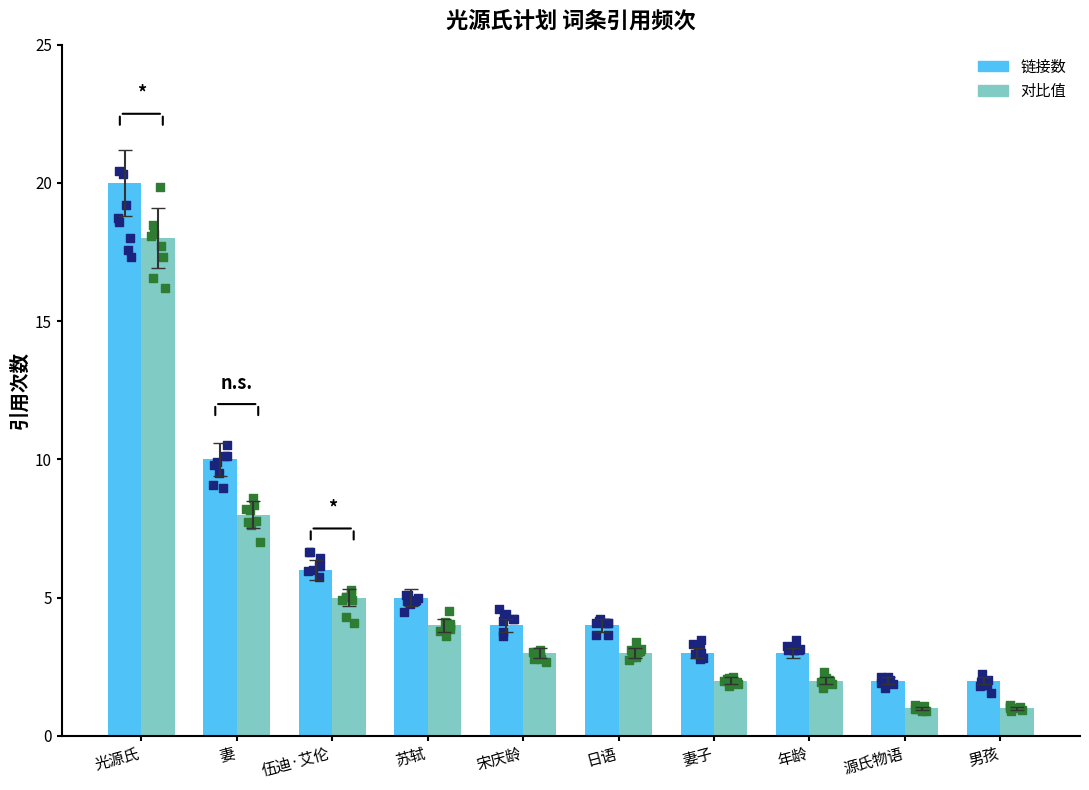

Which series has the largest total across all categories?

链接数